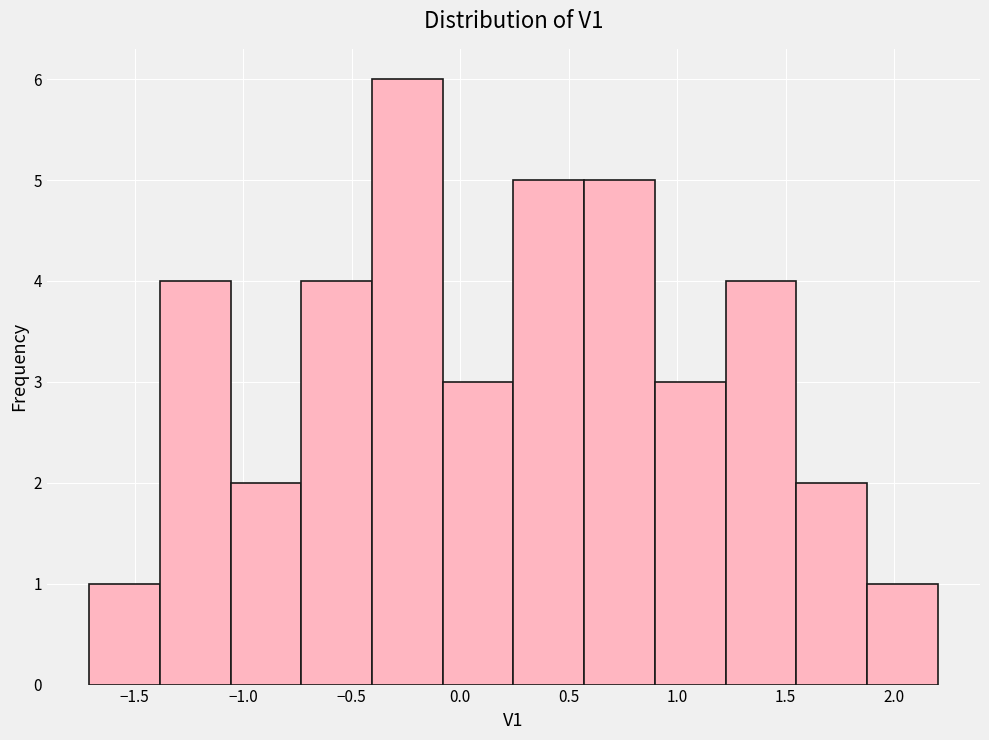

Reading left to right, transcribe this chart: for each bar, give the range it covers on the x-axis and its height. Neither the bar edges nor the heights are printed on the chart, so give them approximately, as read against the axes.

-1.70 to -1.40: 1
-1.40 to -1.05: 4
-1.05 to -0.75: 2
-0.75 to -0.40: 4
-0.40 to -0.10: 6
-0.10 to 0.25: 3
0.25 to 0.55: 5
0.55 to 0.90: 5
0.90 to 1.20: 3
1.20 to 1.55: 4
1.55 to 1.90: 2
1.90 to 2.20: 1